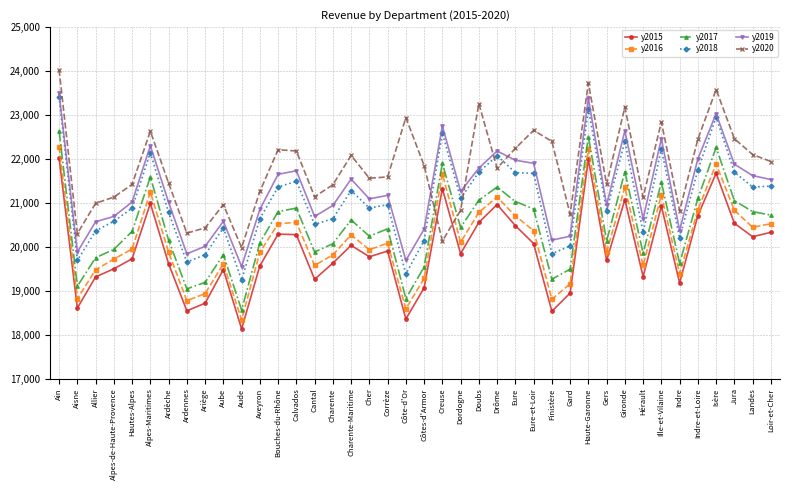

True or false: y2018 and y2017 cross at least once.

False